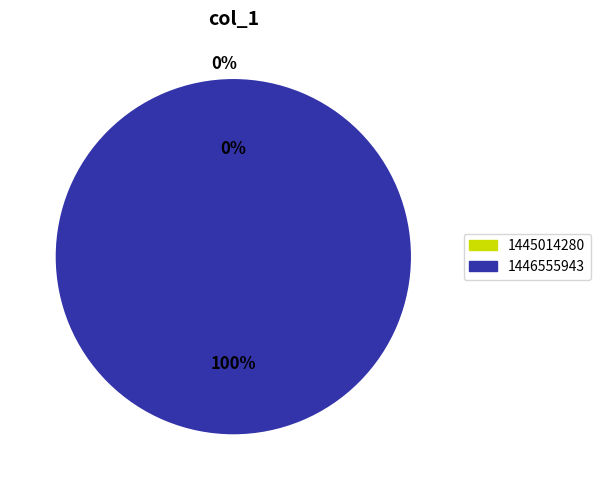

True or false: 1446555943 accounts for 99% of the total.

False